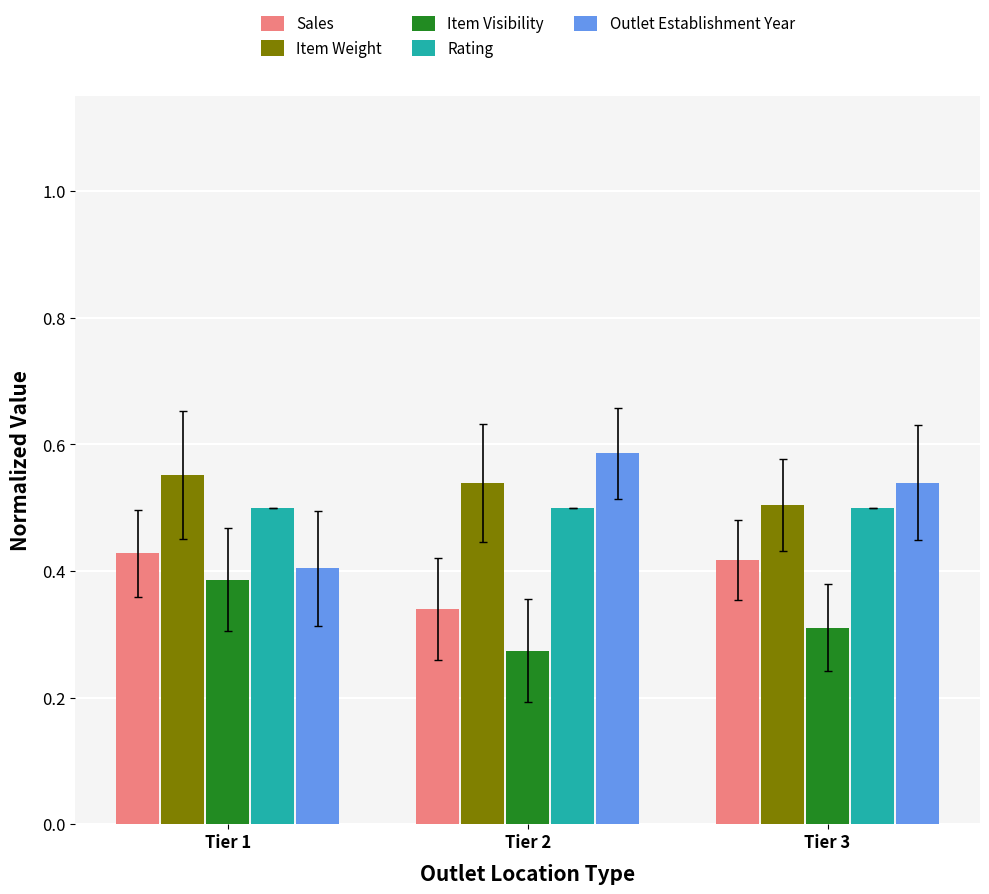

The Item Weight series shows 0.9 at Tier 1. True or false?

False